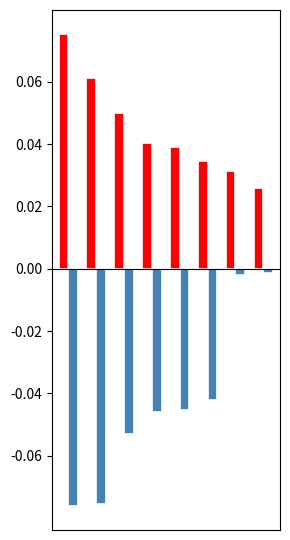

How many categories are shown in the chart?

8